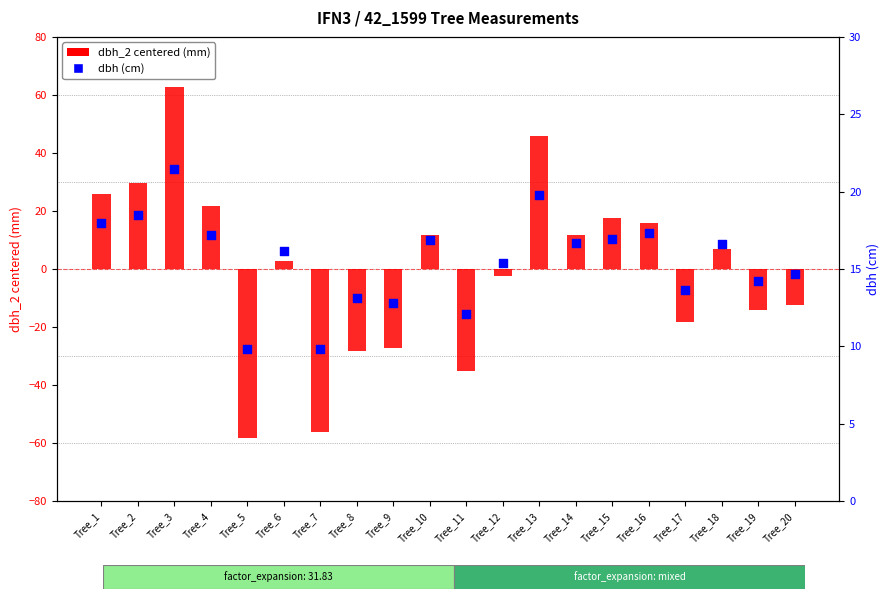

Which series reaches the maximum Y coordinate?

dbh_2 (centered)